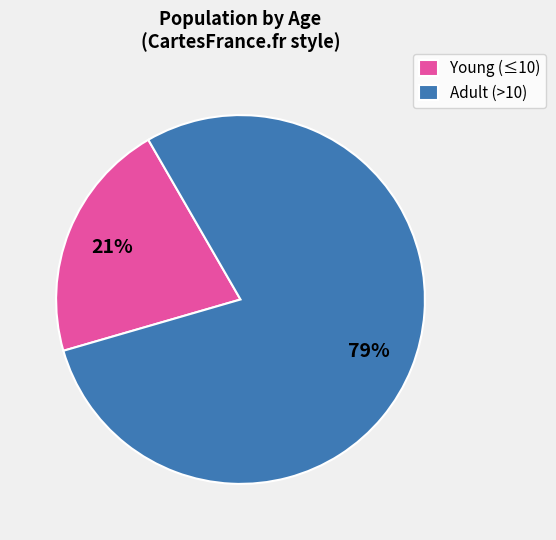

To the nearest percent, what portion does Adult (>10) represent?

79%